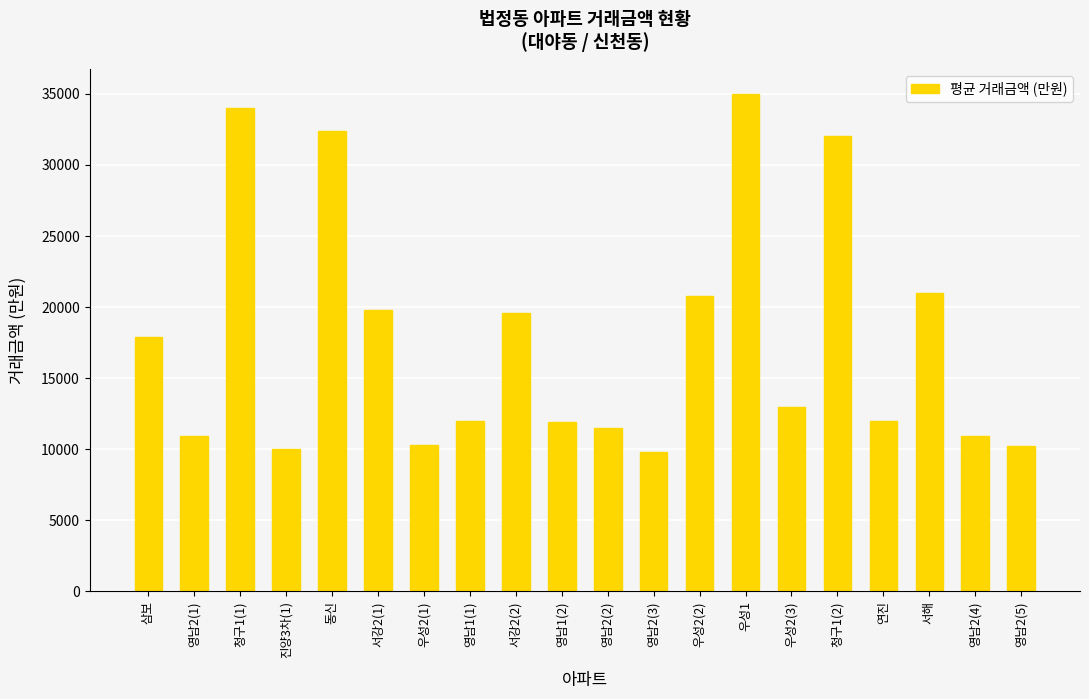

What value does the data have at 영남2(4), to the nearest 10?

10900